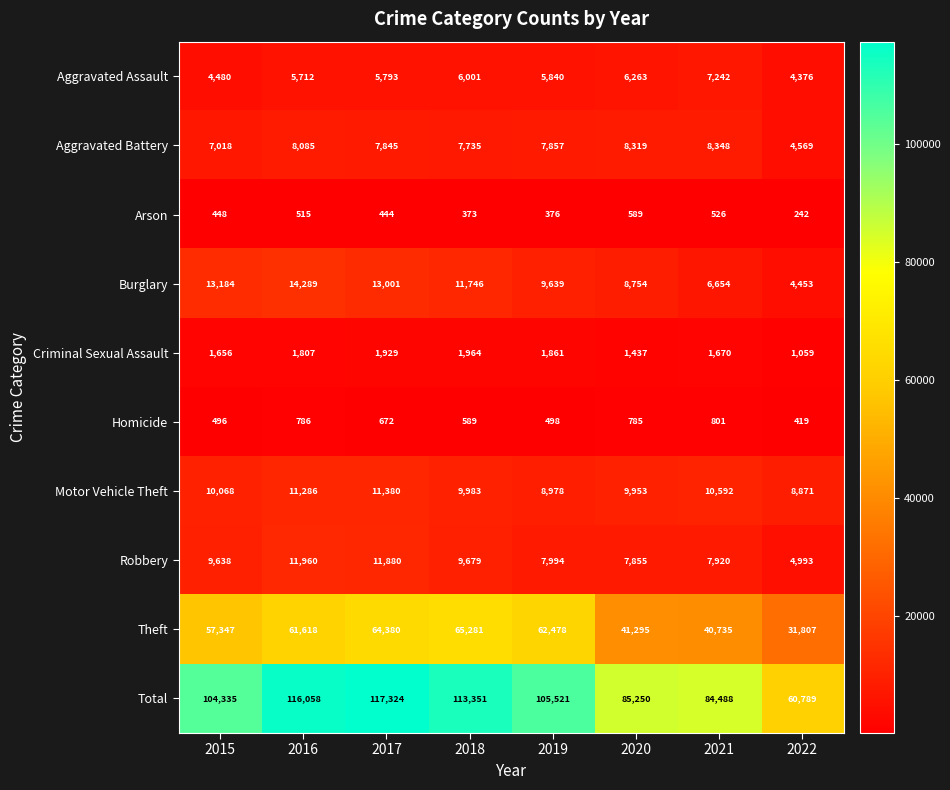

At which category does the chart reach its minimum across all series?

2022